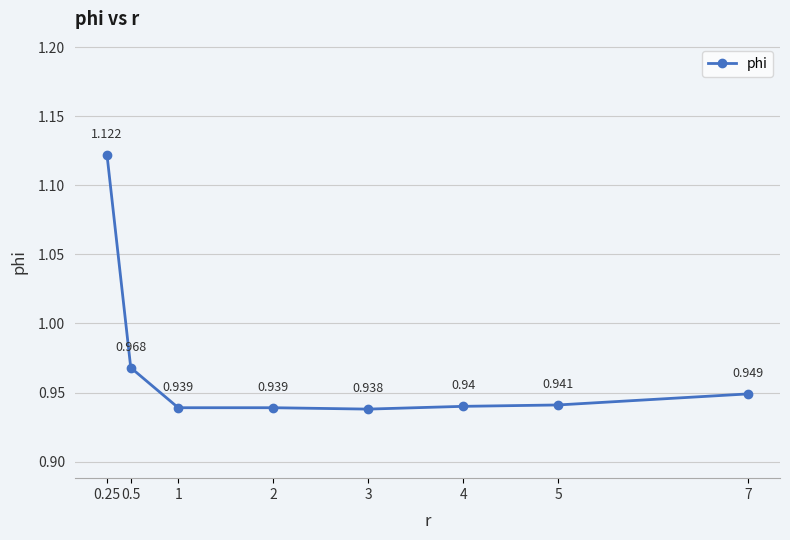

True or false: there are more than 1 points higher than both neighbors.

False